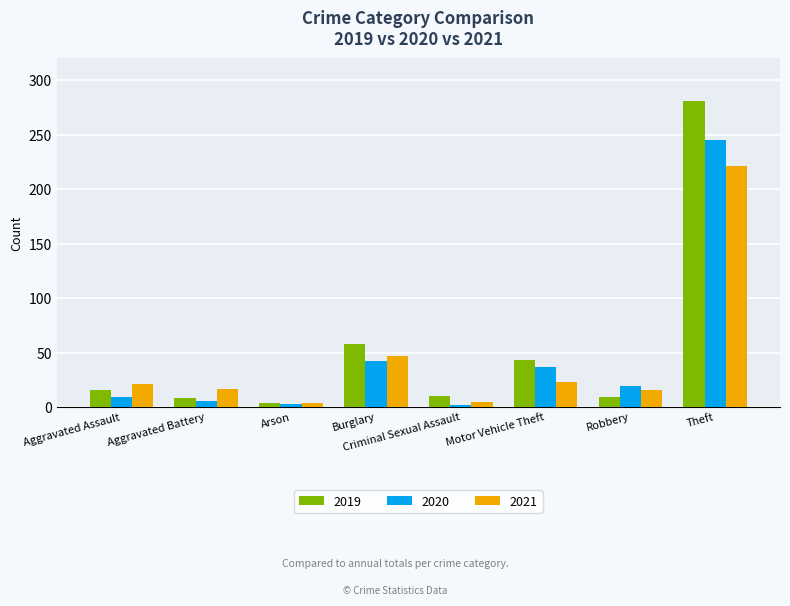

At which category is the sum across all series the highest?

Theft